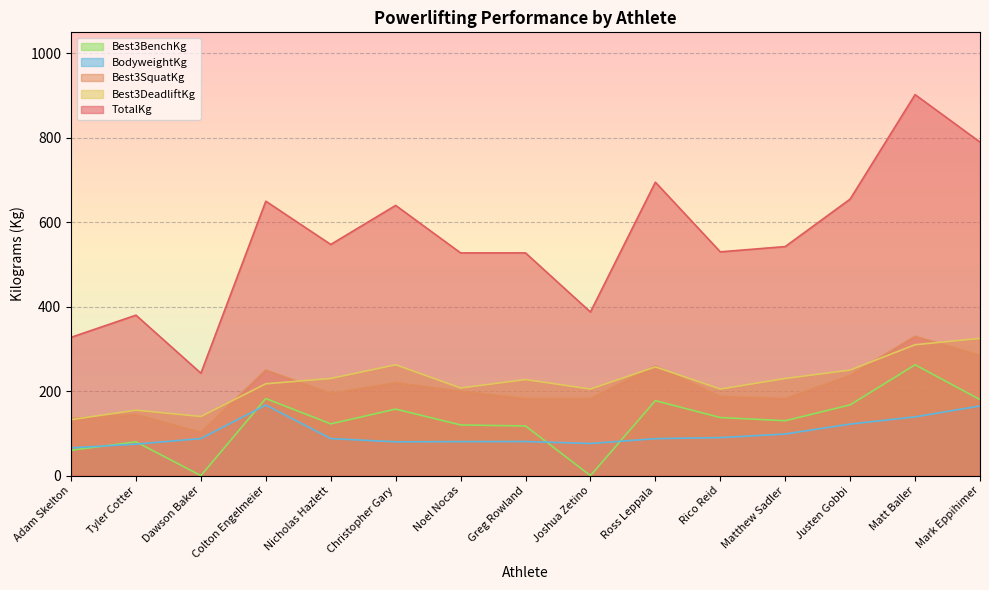

What are all the series names shown in the legend?

Best3BenchKg, BodyweightKg, Best3SquatKg, Best3DeadliftKg, TotalKg